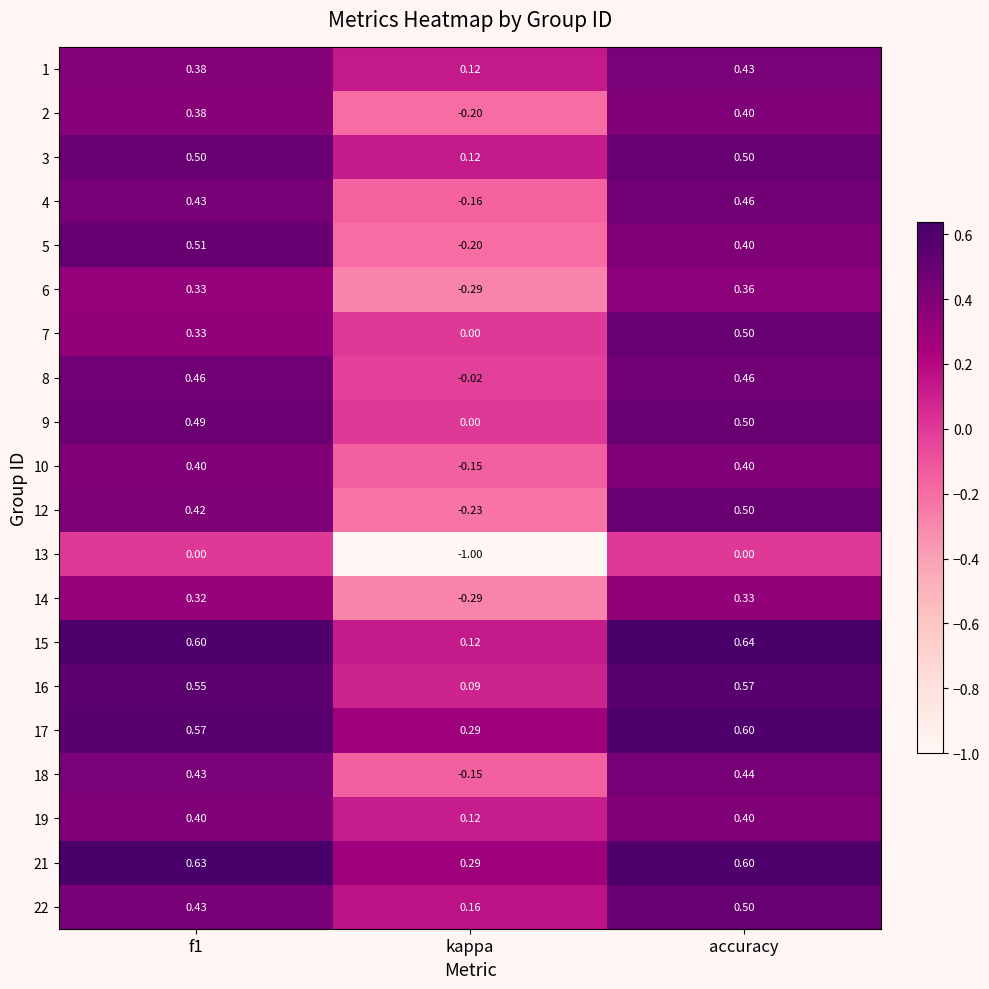

Where is 8 nearest to the value 0?

kappa